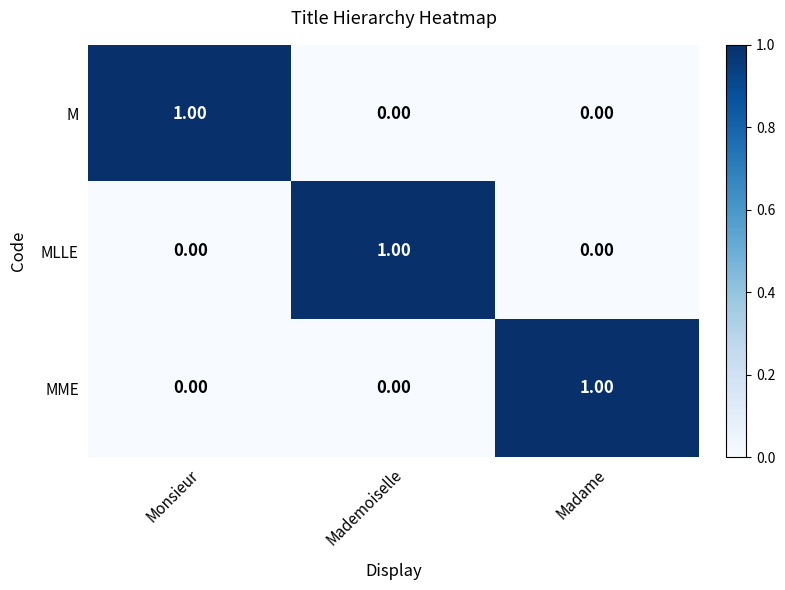

At how many categories does at least one series exceed 0?

3